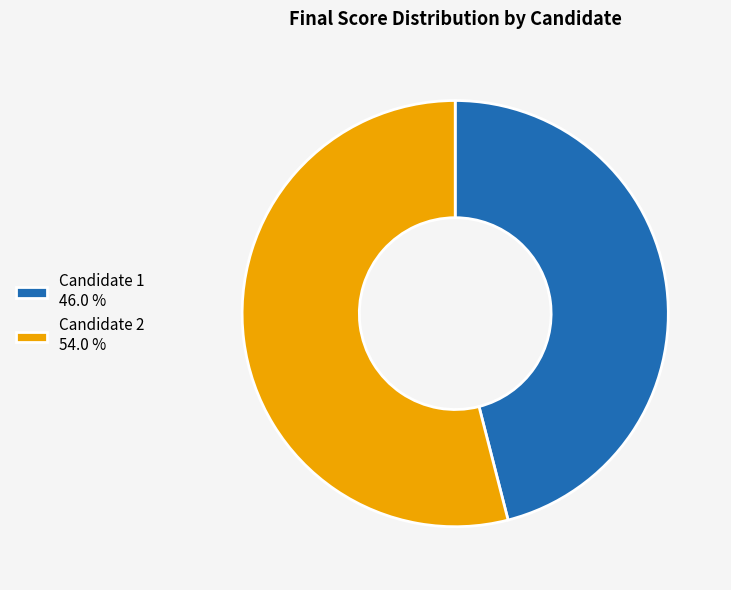

What is the ratio of the value at Candidate 2 54.0 % to the value at Candidate 1 46.0 %?

1.2